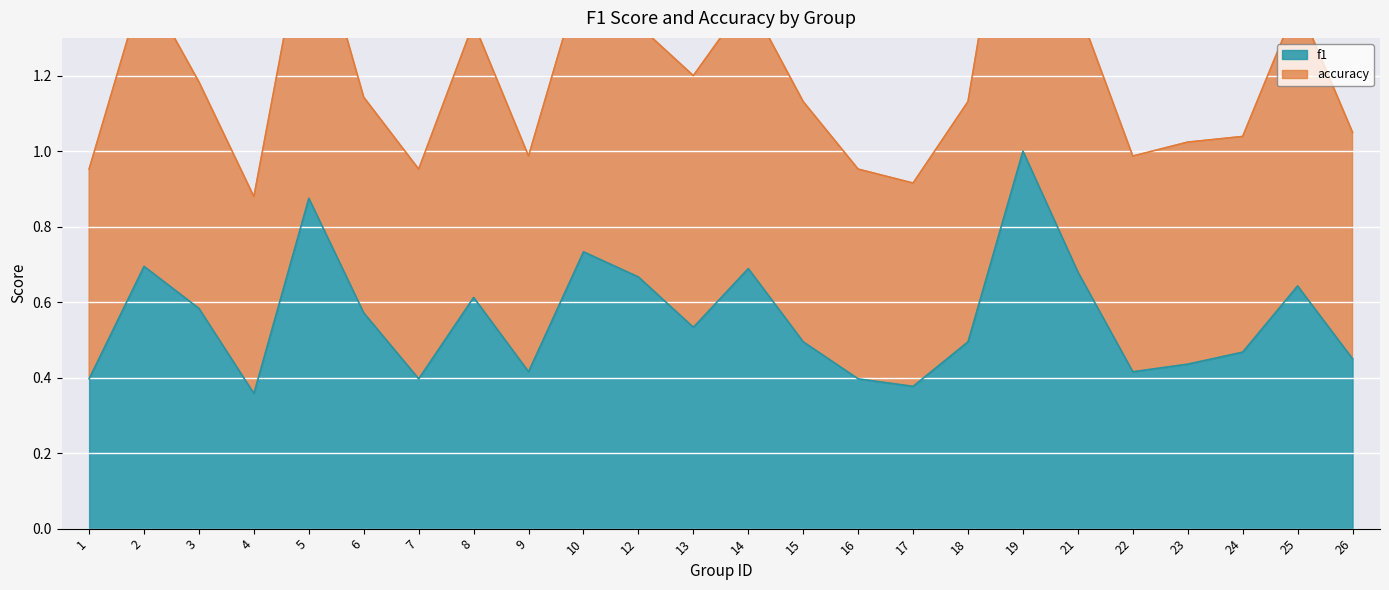

Count the values in the range 0 to 1.

24